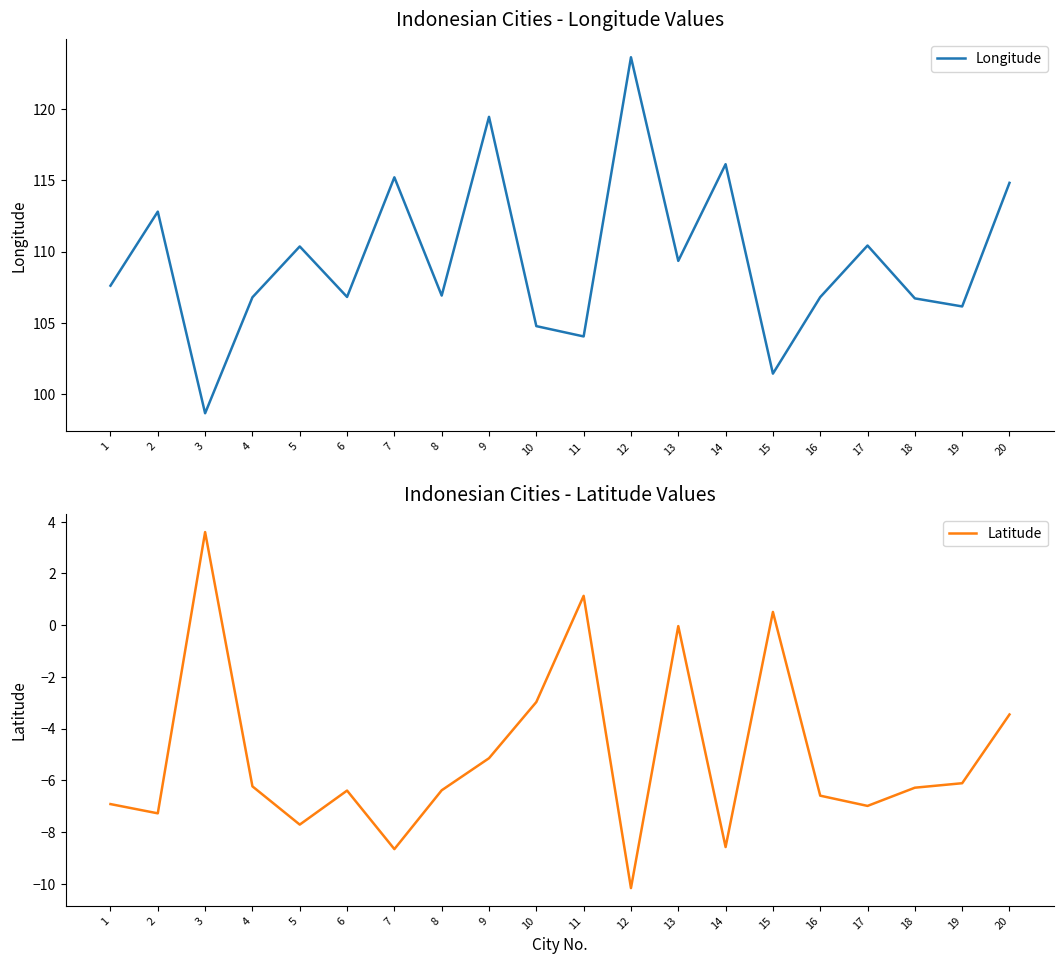

Rank the series by their average value, from lowest to highest.

Latitude, Longitude